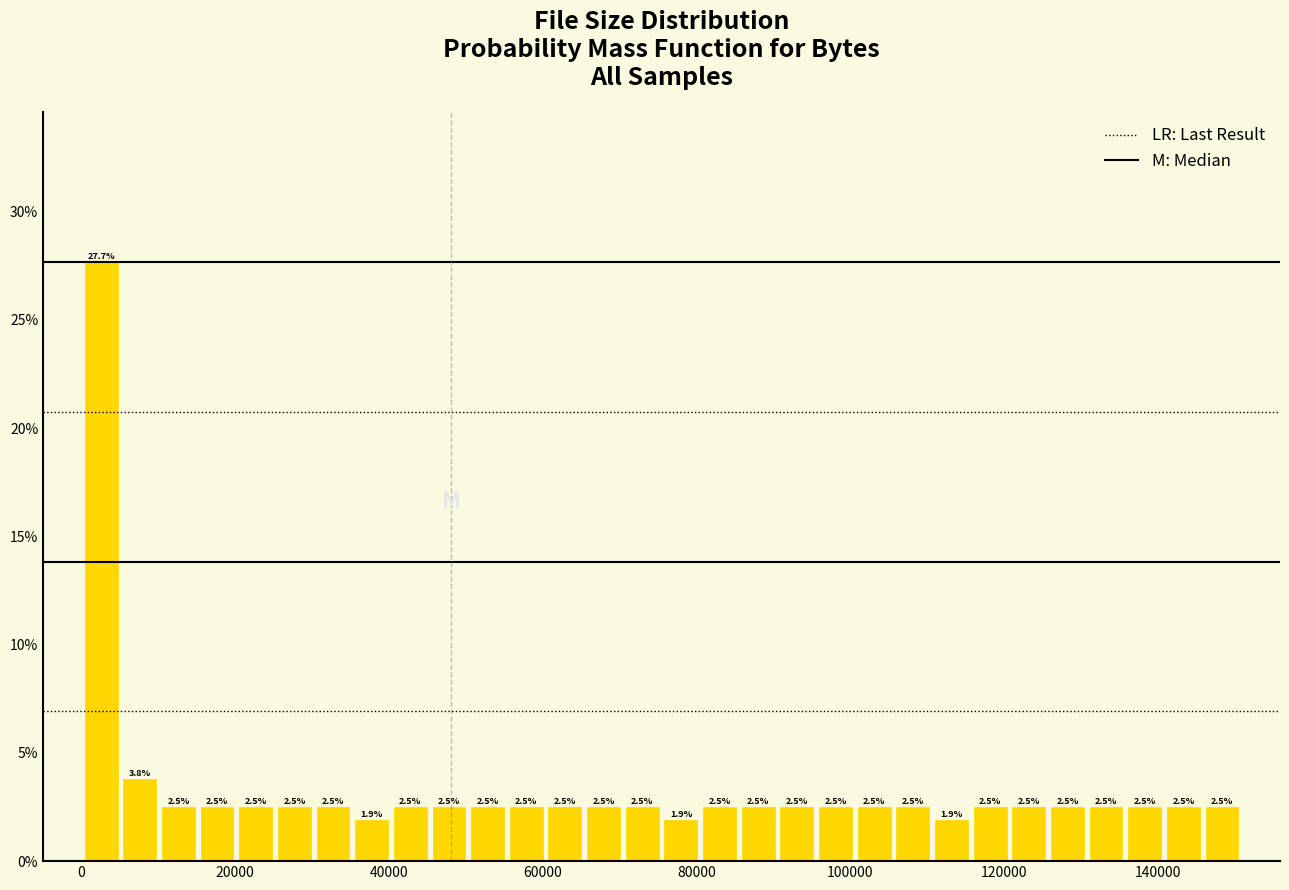

Around what value on the x-axis is the tallest bar? Give the approximate position of its centre, as read against the axis.

2000